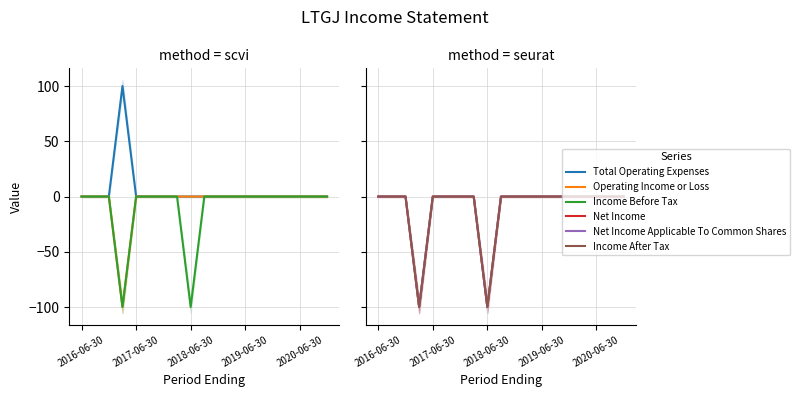

True or false: Net Income and Operating Income or Loss cross at least once.

False